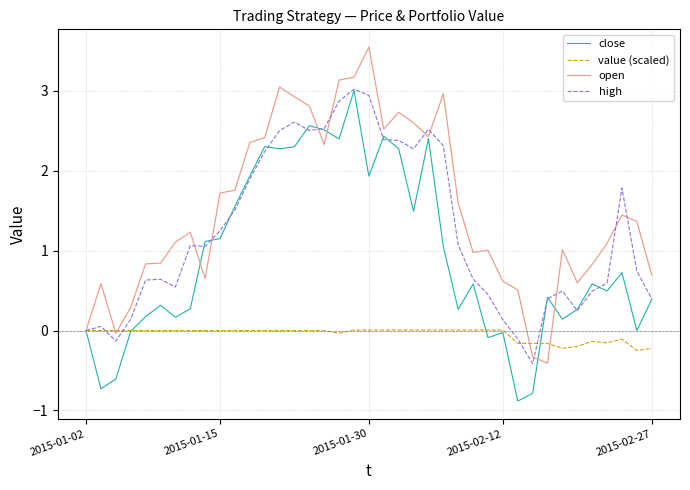

How many distinct data groups are displayed?

4